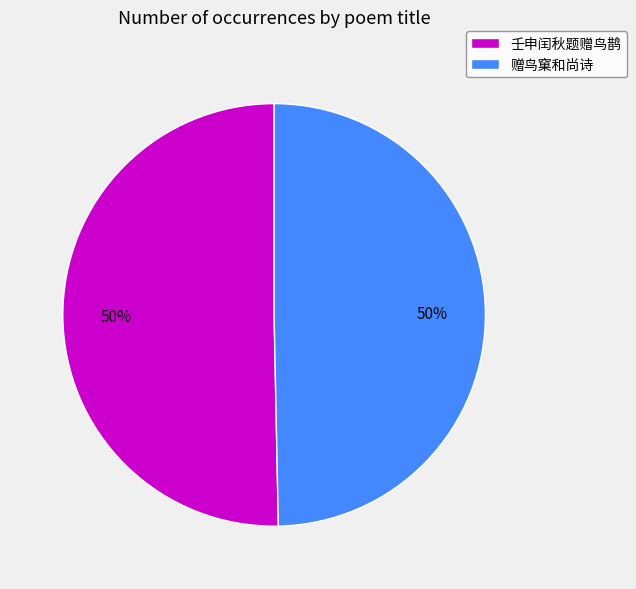

To the nearest percent, what is the average slice percentage?

50%